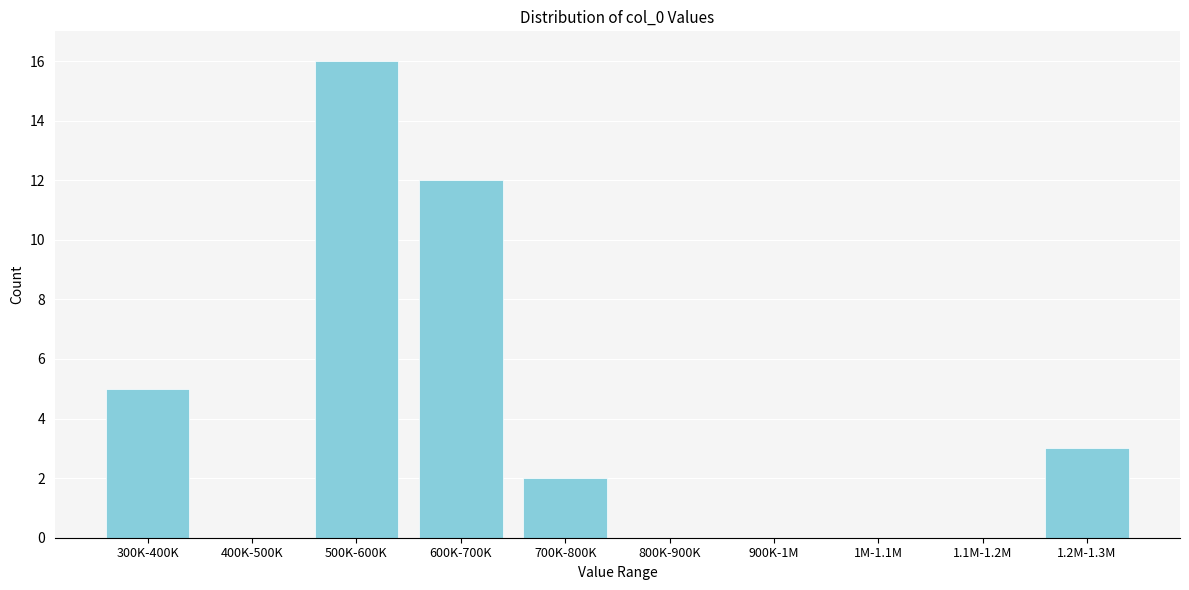

What is the sum of all values?

38